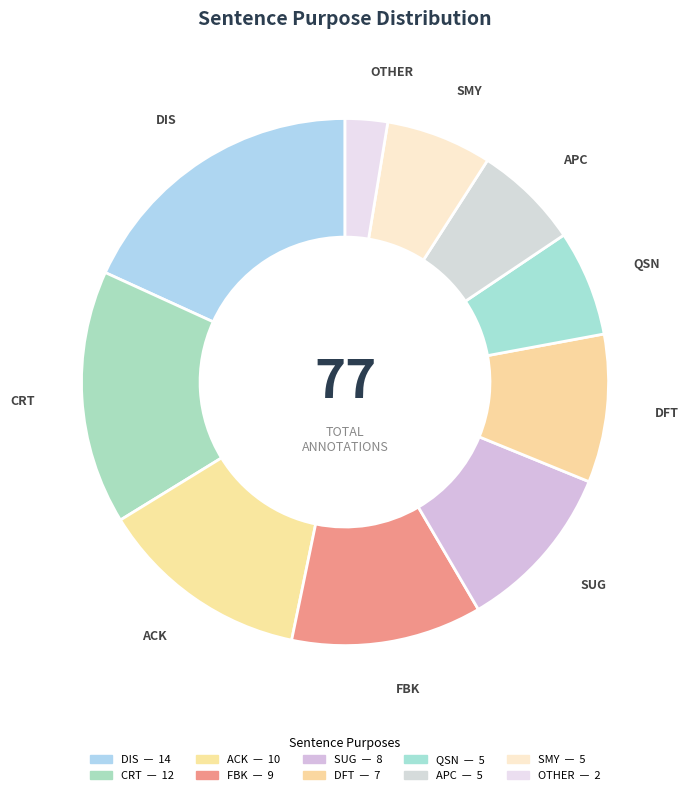

Is it true that APC is 6% of the pie?

True